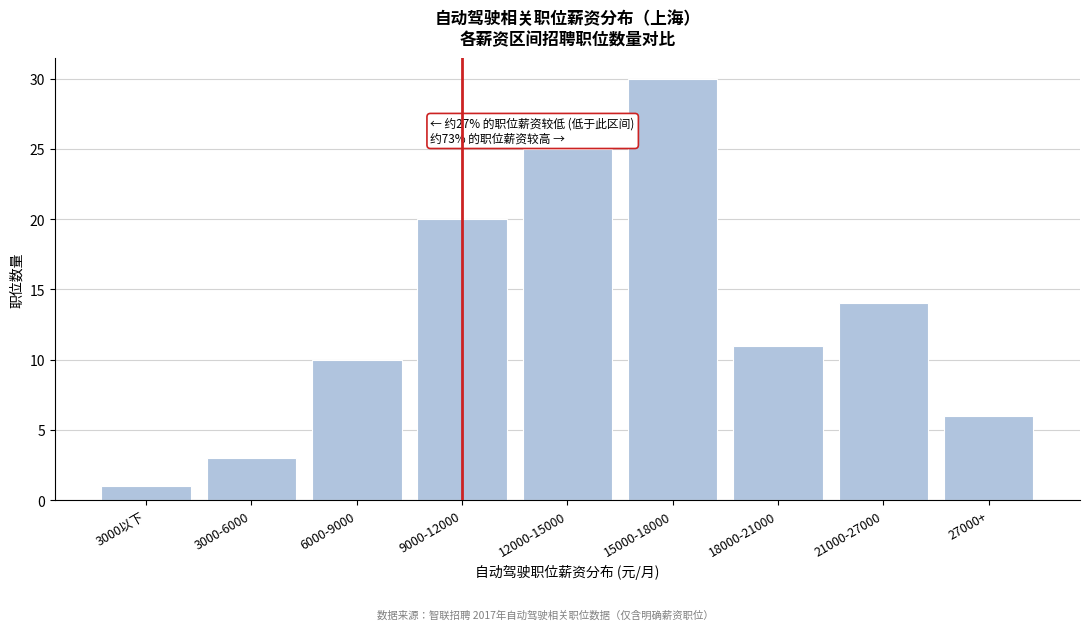

Reading left to right, what are all the values shown in this chart?

3000以下=1	3000-6000=3	6000-9000=10	9000-12000=20	12000-15000=25	15000-18000=30	18000-21000=11	21000-27000=14	27000+=6